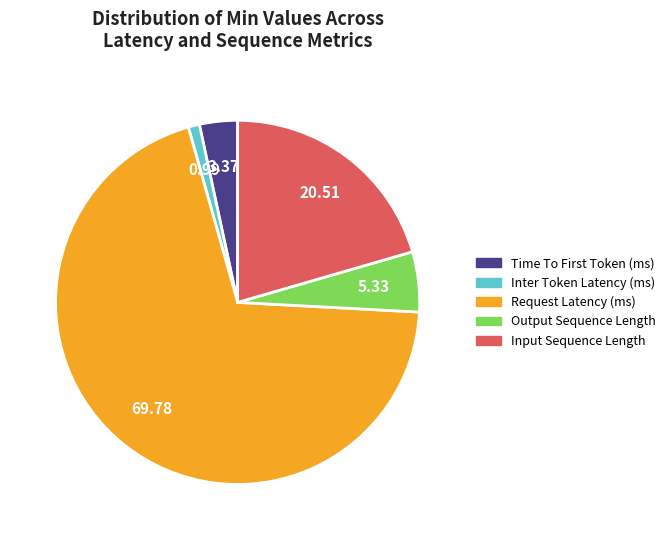

Which category has the smallest portion of the pie?

Inter Token Latency (ms)